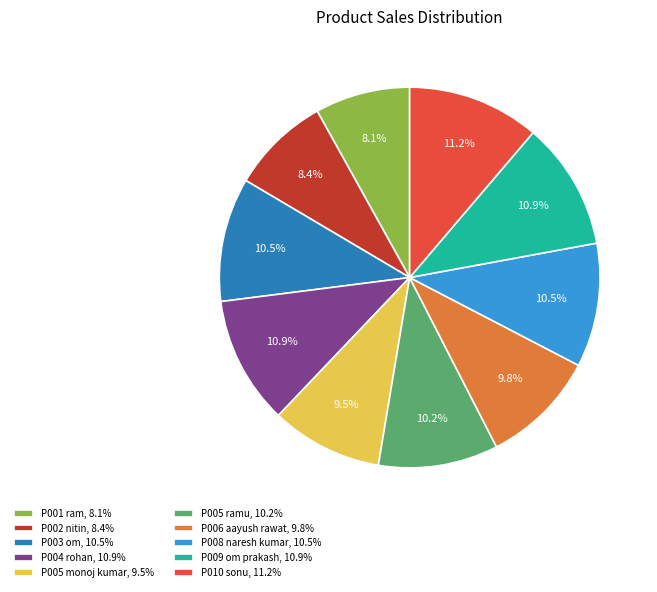

How many slices are in this pie chart?

10